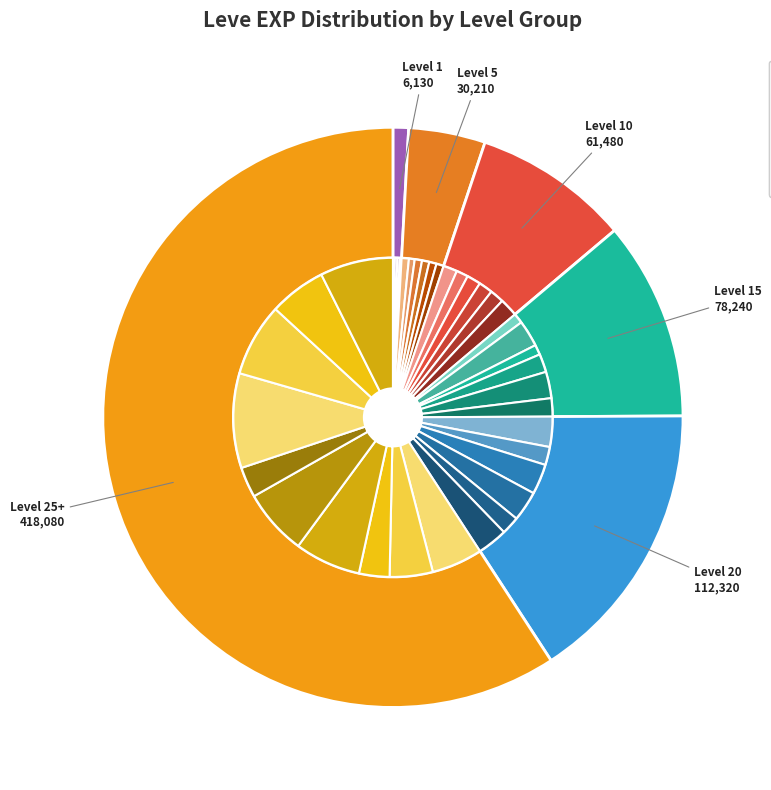

Which category has the smallest portion of the pie?

Level 1